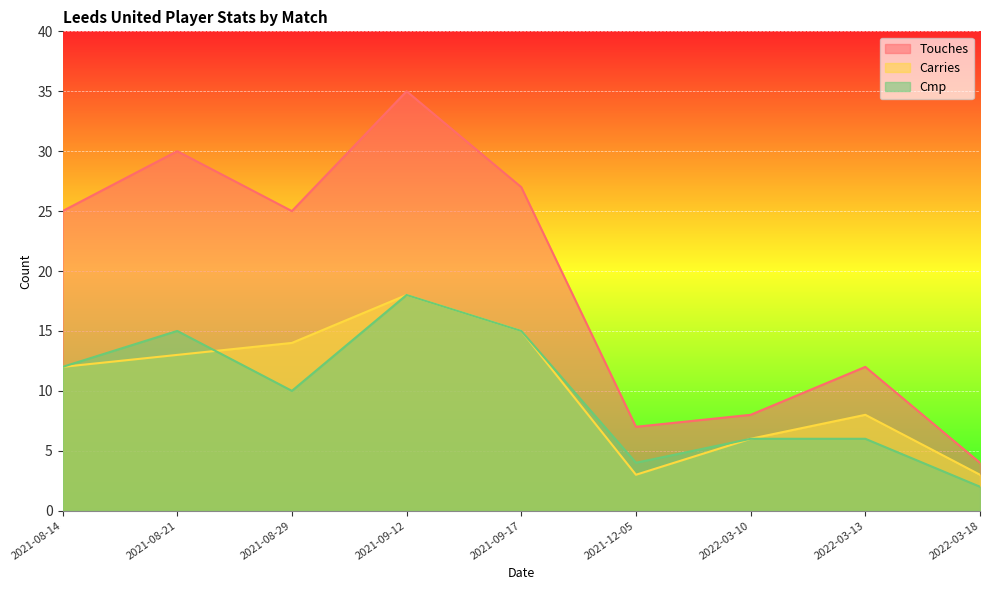

What is the difference between the Touches values at 2021-08-21 and 2021-09-17?

3